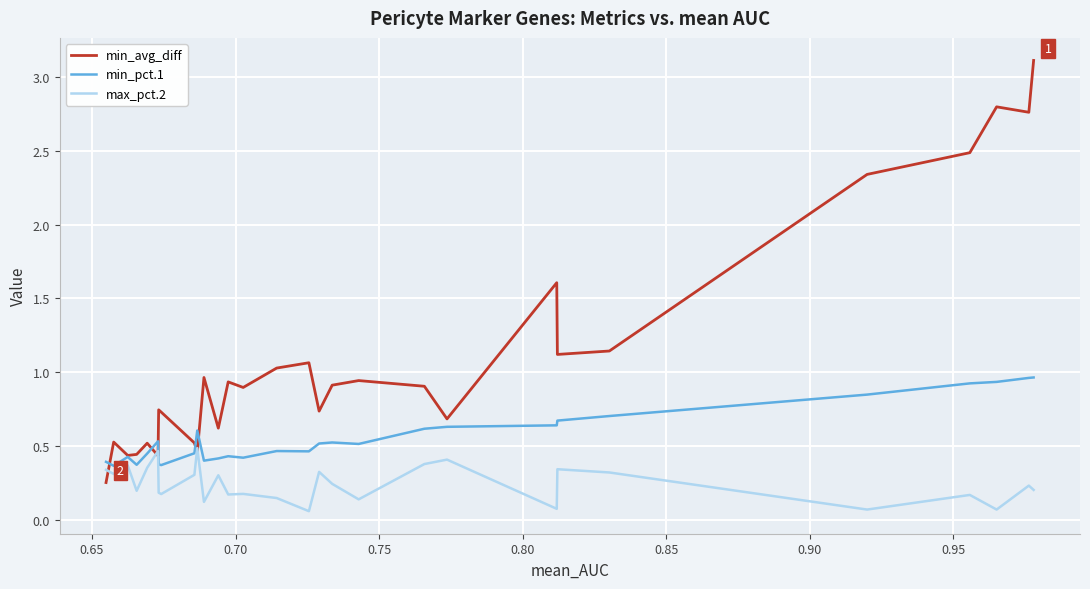

Which series has the largest total across all categories?

min_avg_diff